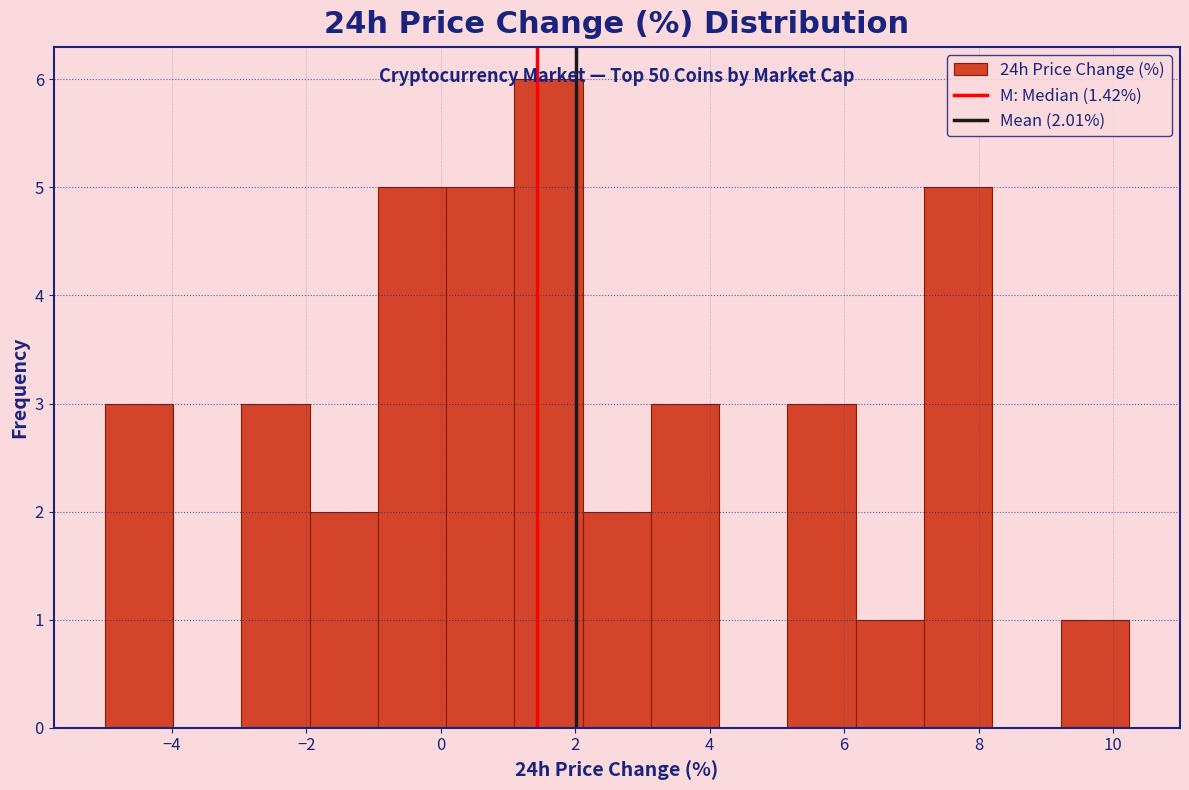

Over which range of the x-axis is the bar tallest?

1.0 to 2.2